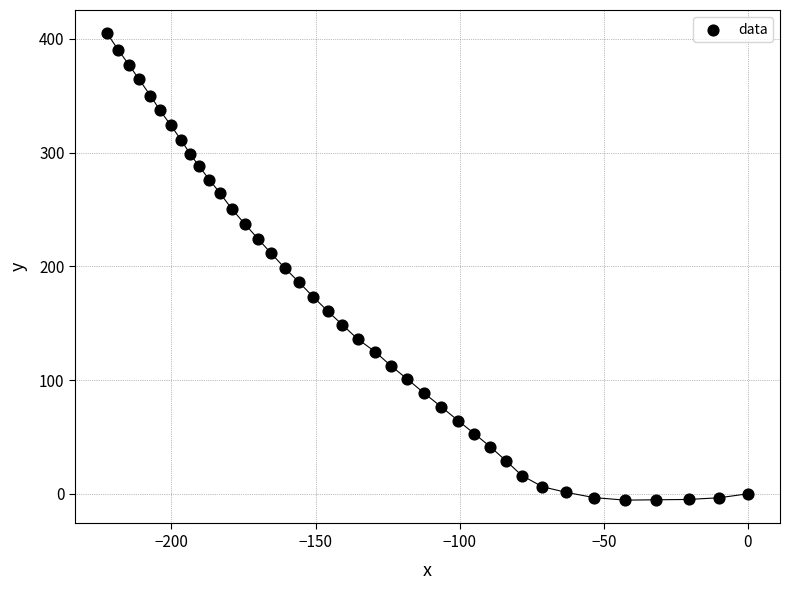

What is the range of X values (max minus min)?

222.3